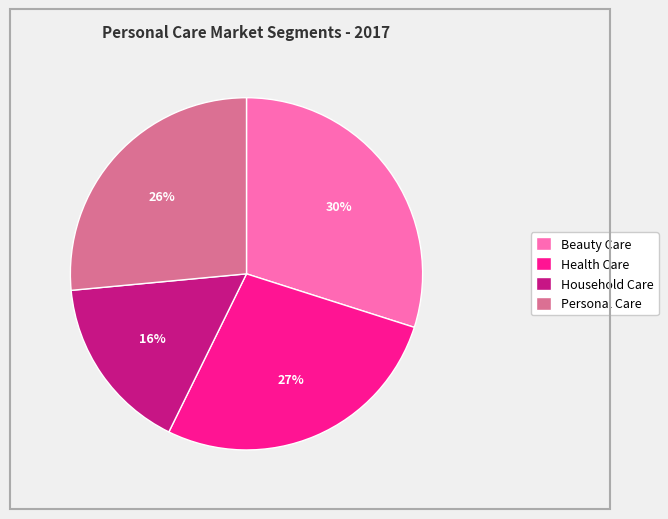

What percentage is the Household Care slice, to the nearest percent?

16%